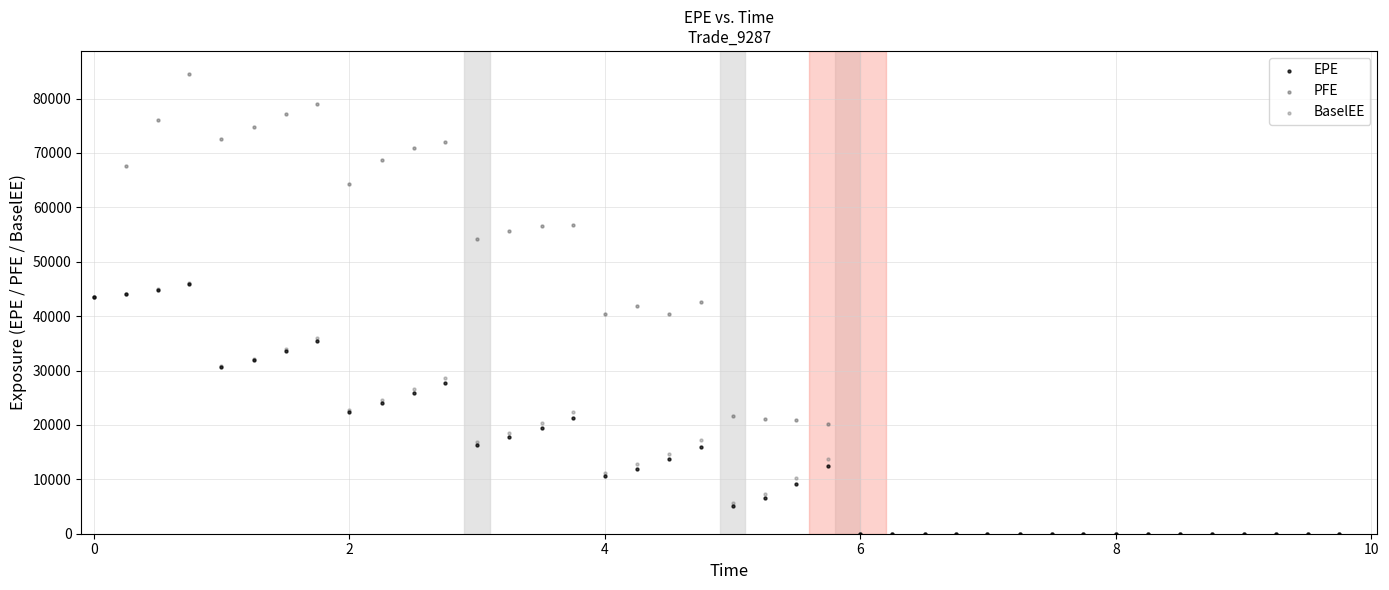

What are all the series names shown in the legend?

EPE, PFE, BaselEE